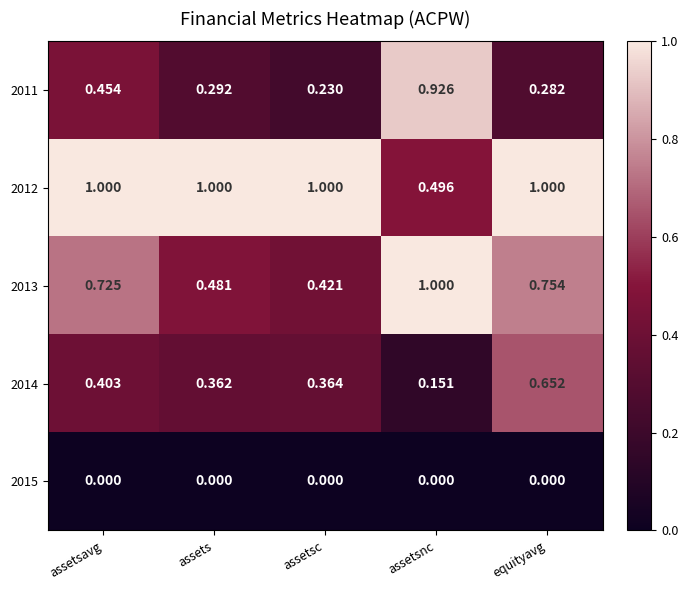

At which label is 2013 closest to 0?

assetsc